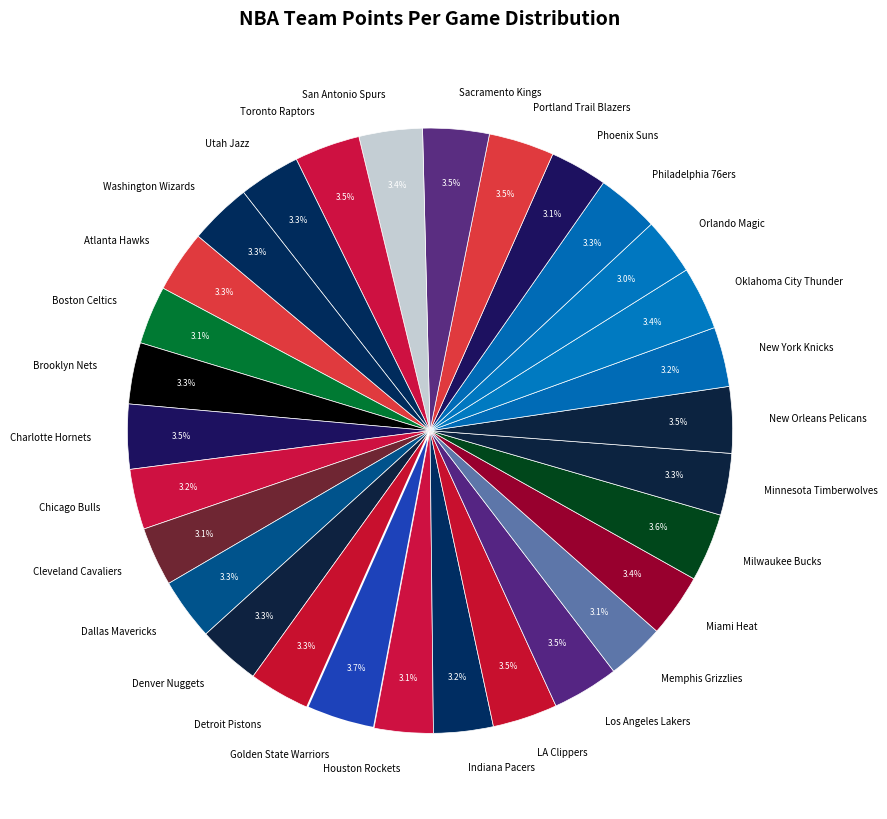

Is the sum of New Orleans Pelicans and Phoenix Suns greater than half?

No